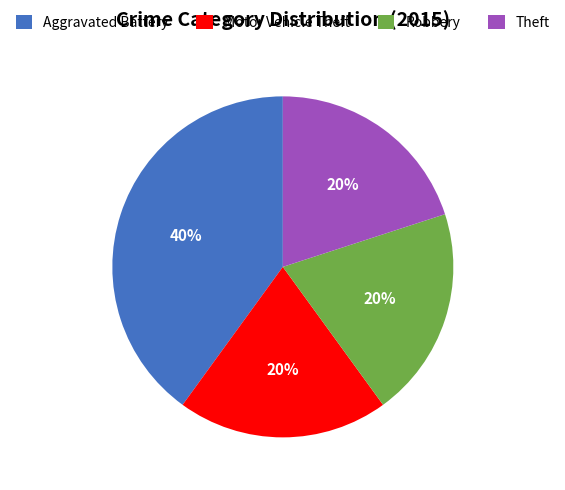

Is it true that Robbery is 14% of the pie?

False